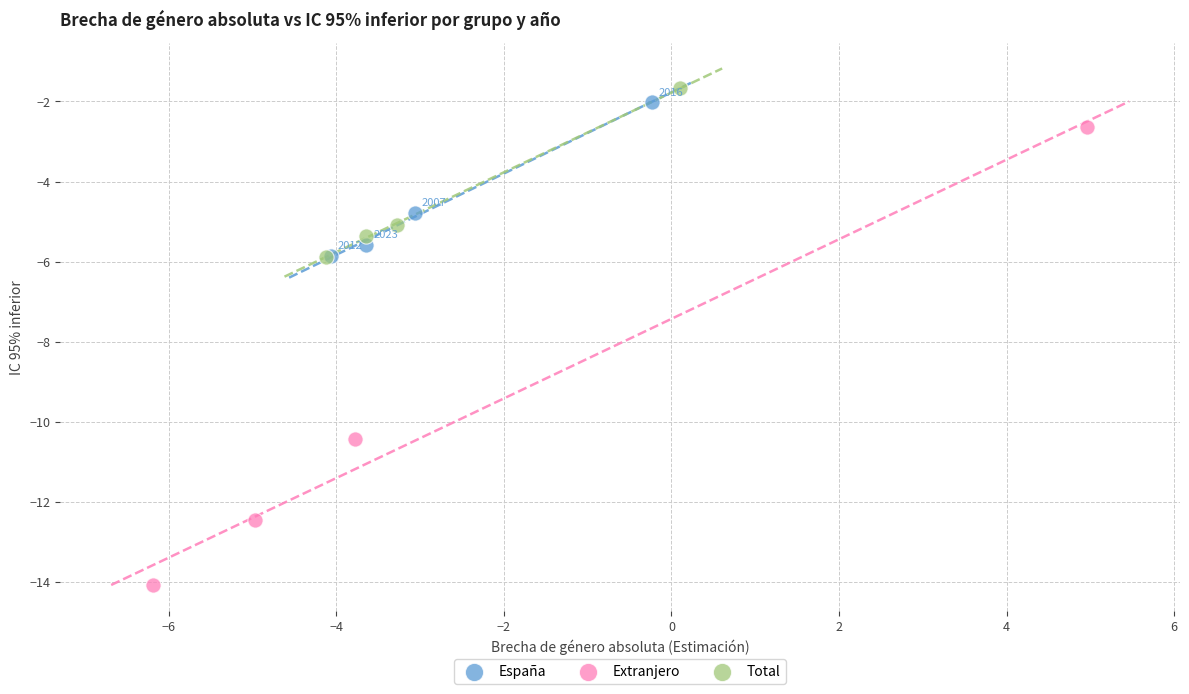

Which series has the largest Y range (max minus min)?

Extranjero